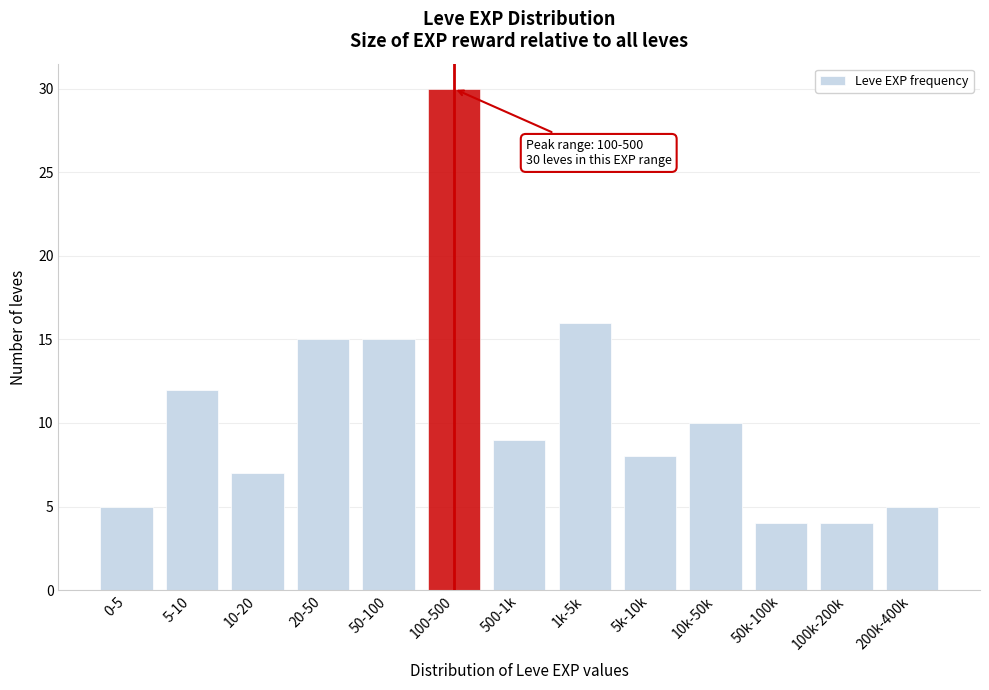

Reading left to right, transcribe all the data shown in this chart.

5	12	7	15	15	30	9	16	8	10	4	4	5